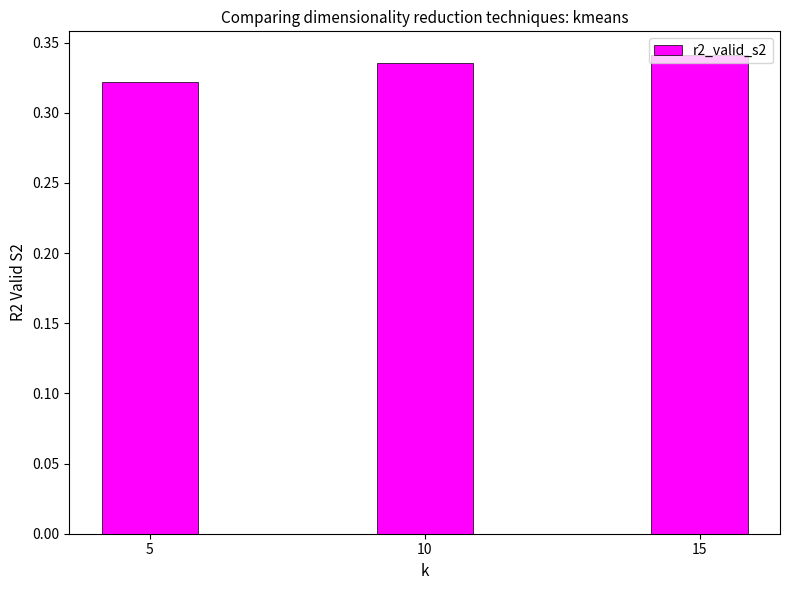

Which category has the lowest value across all series?

5